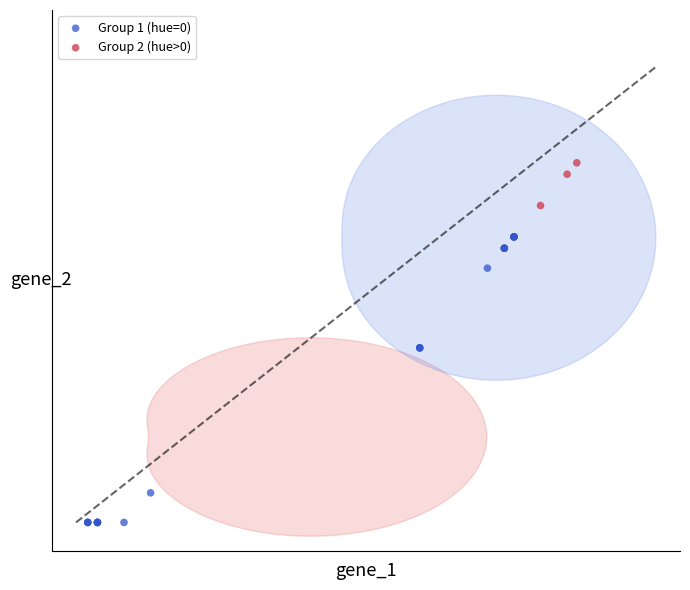

Which series reaches the minimum Y coordinate?

Group 1 (hue=0)